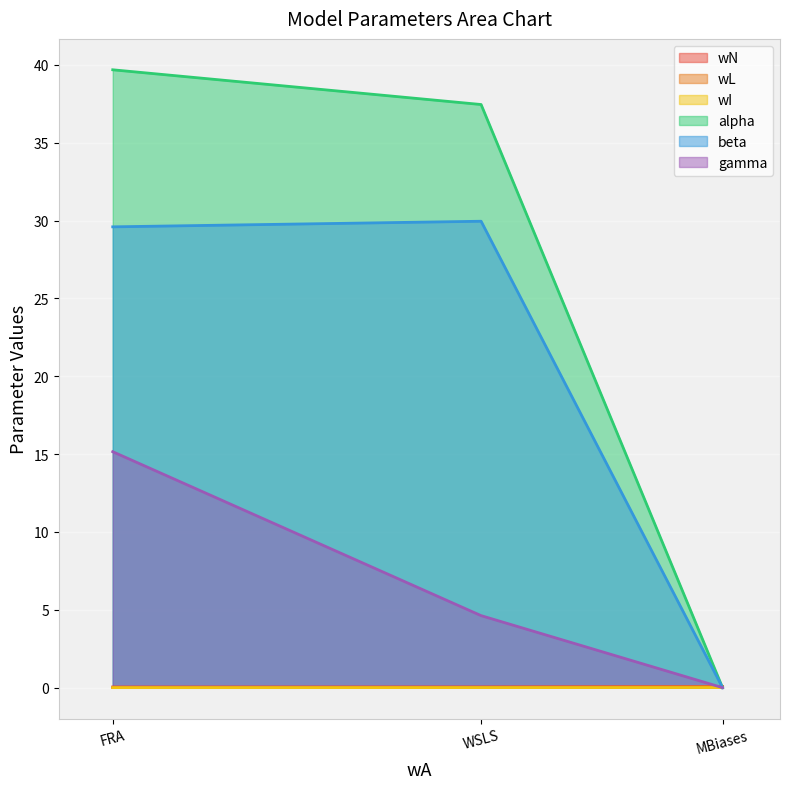

Is the value of gamma at FRA greater than the value of wL at WSLS?

Yes